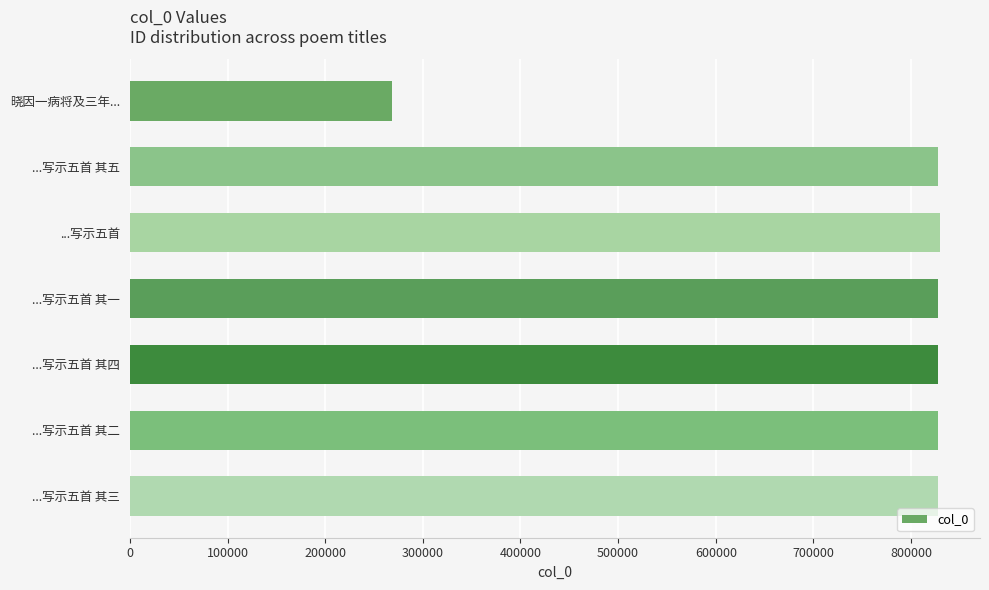

True or false: the data shows 1224301 at ...写示五首 其二.

False